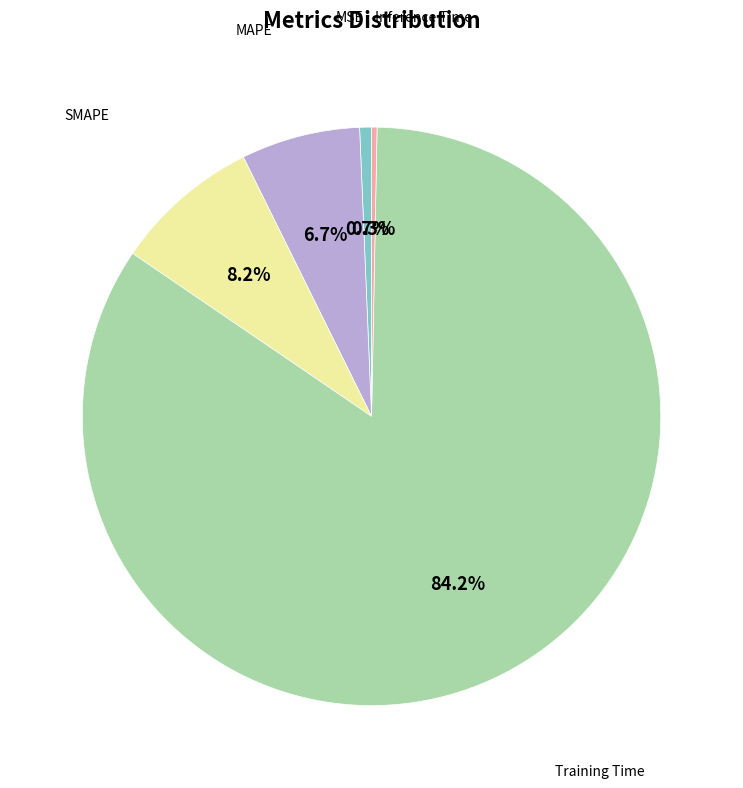

Is there a majority slice in this chart?

Yes